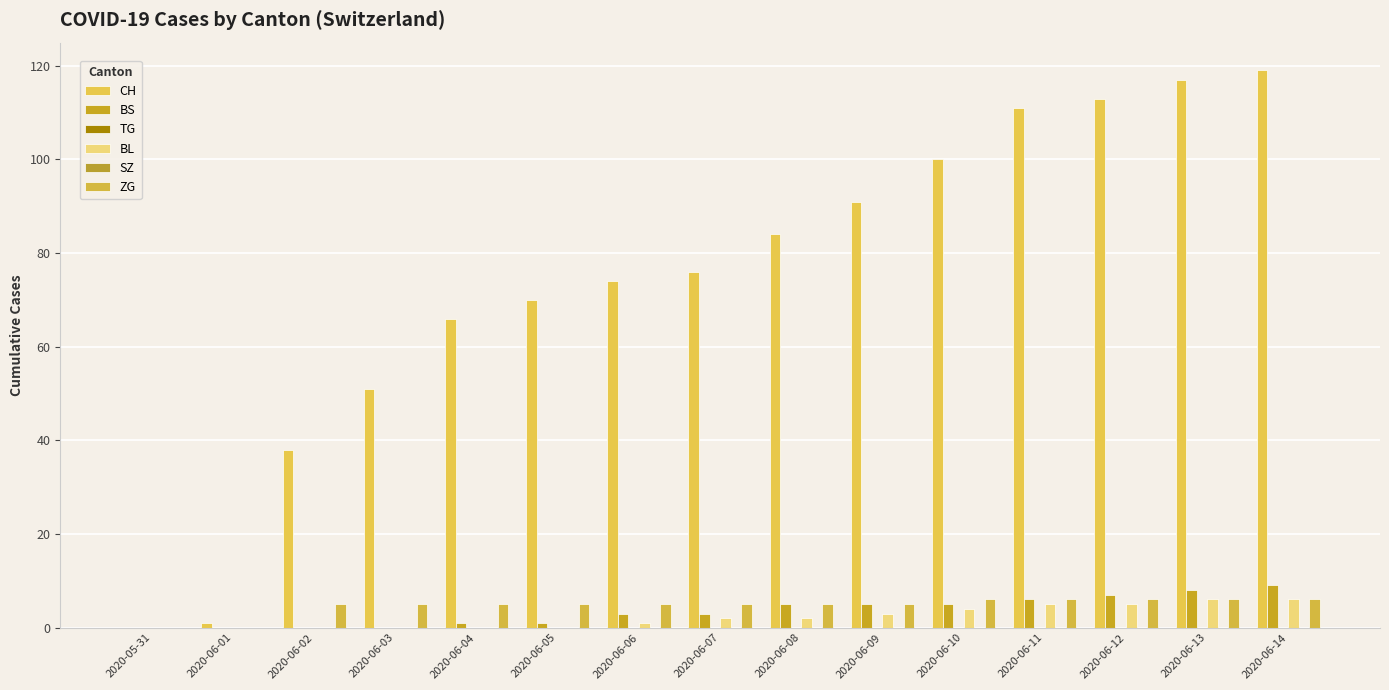

Reading left to right, extract all data points from this chart.

CH: 2020-05-31=0	2020-06-01=1	2020-06-02=38	2020-06-03=51	2020-06-04=66	2020-06-05=70	2020-06-06=74	2020-06-07=76	2020-06-08=84	2020-06-09=91	2020-06-10=100	2020-06-11=111	2020-06-12=113	2020-06-13=117	2020-06-14=119
BS: 2020-05-31=0	2020-06-01=0	2020-06-02=0	2020-06-03=0	2020-06-04=1	2020-06-05=1	2020-06-06=3	2020-06-07=3	2020-06-08=5	2020-06-09=5	2020-06-10=5	2020-06-11=6	2020-06-12=7	2020-06-13=8	2020-06-14=9
TG: 2020-05-31=0	2020-06-01=0	2020-06-02=0	2020-06-03=0	2020-06-04=0	2020-06-05=0	2020-06-06=0	2020-06-07=0	2020-06-08=0	2020-06-09=0	2020-06-10=0	2020-06-11=0	2020-06-12=0	2020-06-13=0	2020-06-14=0
BL: 2020-05-31=0	2020-06-01=0	2020-06-02=0	2020-06-03=0	2020-06-04=0	2020-06-05=0	2020-06-06=1	2020-06-07=2	2020-06-08=2	2020-06-09=3	2020-06-10=4	2020-06-11=5	2020-06-12=5	2020-06-13=6	2020-06-14=6
SZ: 2020-05-31=0	2020-06-01=0	2020-06-02=0	2020-06-03=0	2020-06-04=0	2020-06-05=0	2020-06-06=0	2020-06-07=0	2020-06-08=0	2020-06-09=0	2020-06-10=0	2020-06-11=0	2020-06-12=0	2020-06-13=0	2020-06-14=0
ZG: 2020-05-31=0	2020-06-01=0	2020-06-02=5	2020-06-03=5	2020-06-04=5	2020-06-05=5	2020-06-06=5	2020-06-07=5	2020-06-08=5	2020-06-09=5	2020-06-10=6	2020-06-11=6	2020-06-12=6	2020-06-13=6	2020-06-14=6